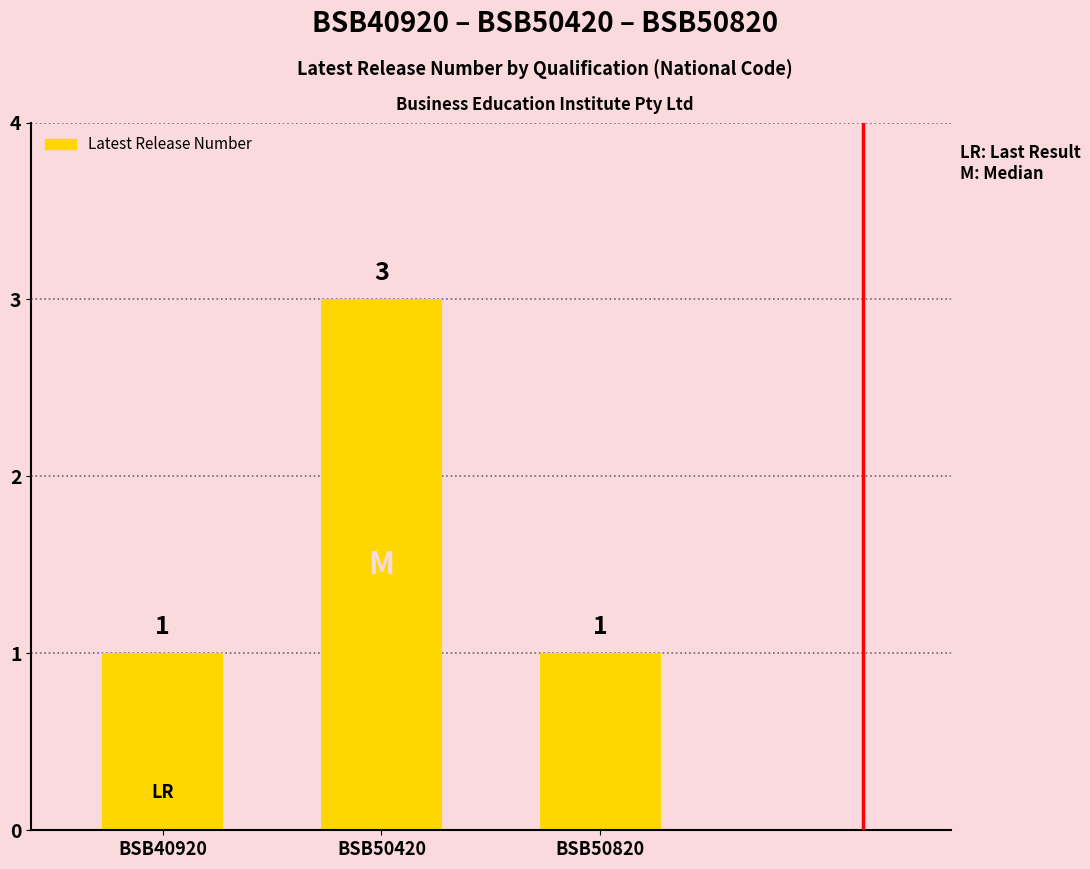

What is the maximum value shown in the chart?

3